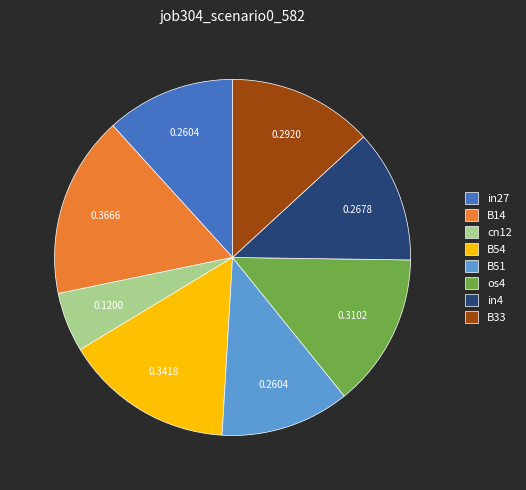

What is the smallest slice in the pie chart?

cn12